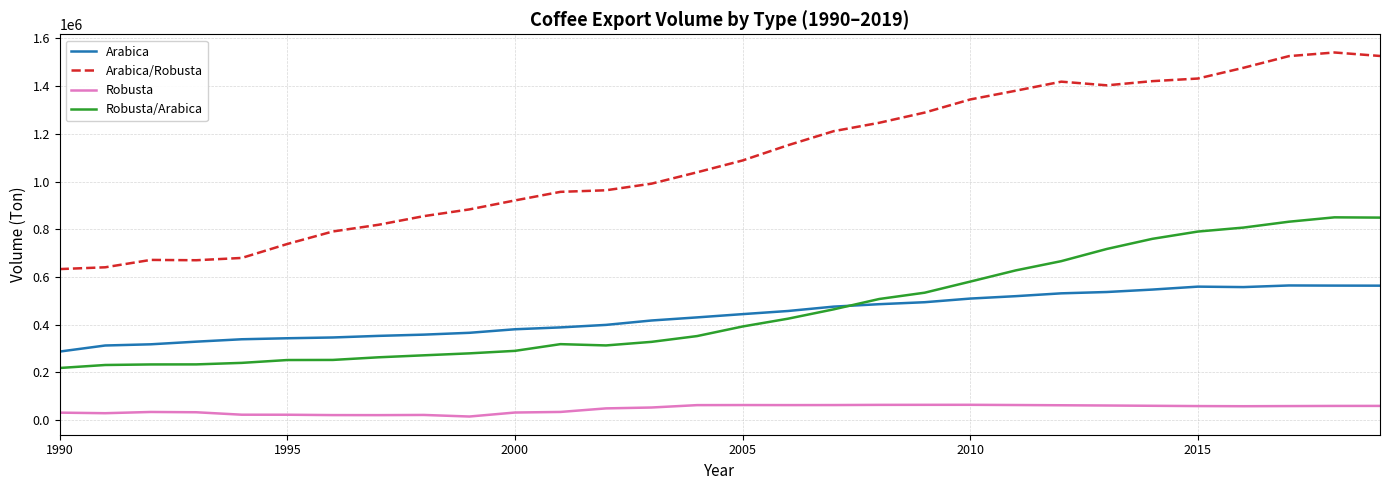

True or false: Arabica and Robusta cross at least once.

False